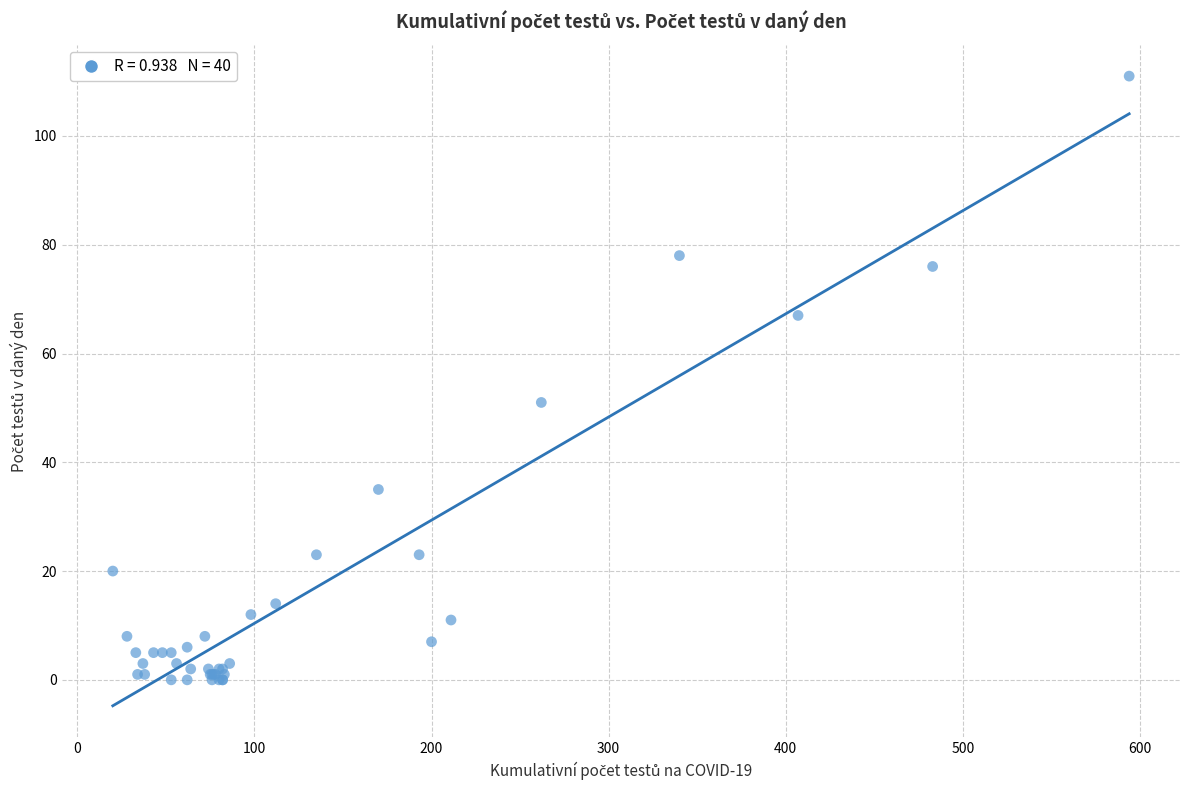

What Y value in the scatter plot is closest to 55?

51